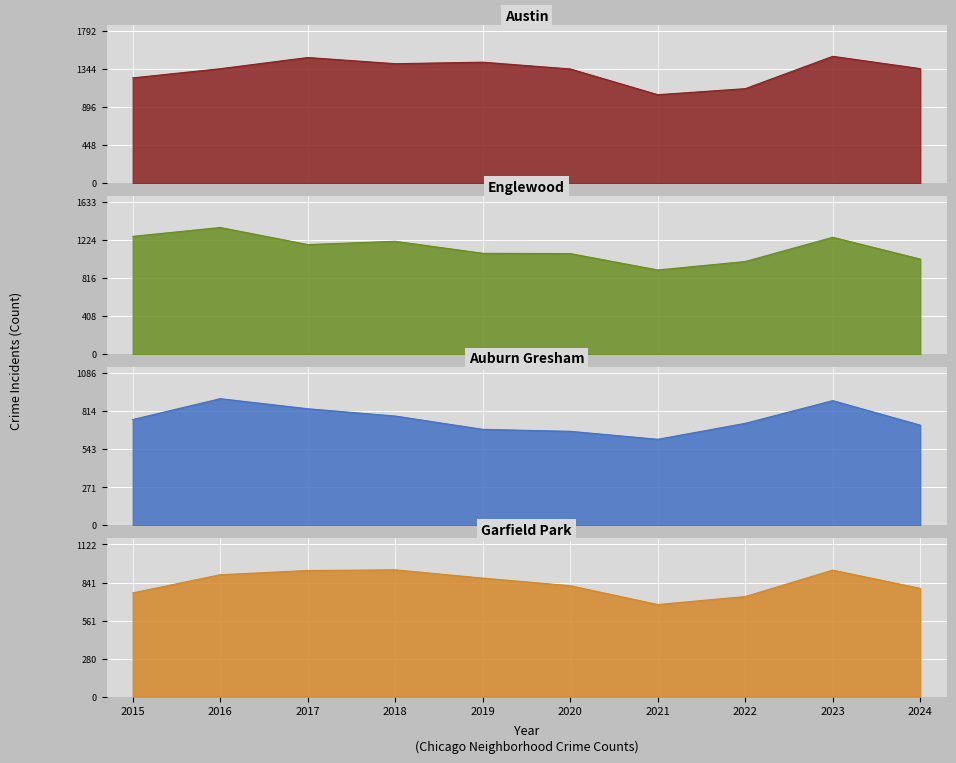

In Auburn Gresham, how many points are lower than both neighbors (excluding endpoints)?

1